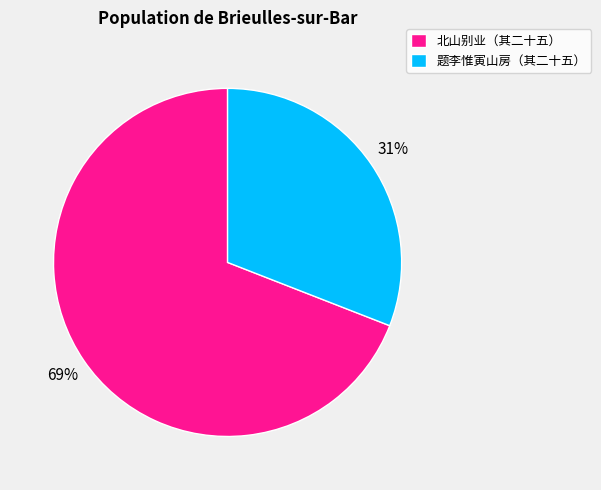

Between 题李惟寅山房（其二十五） and 北山别业（其二十五）, which is larger?

北山别业（其二十五）